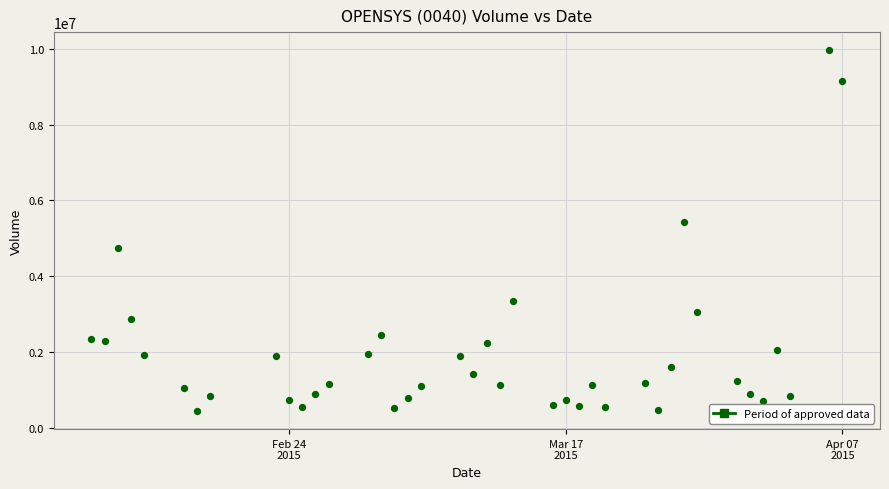

What is the range of Y values (max minus min)?

9527000